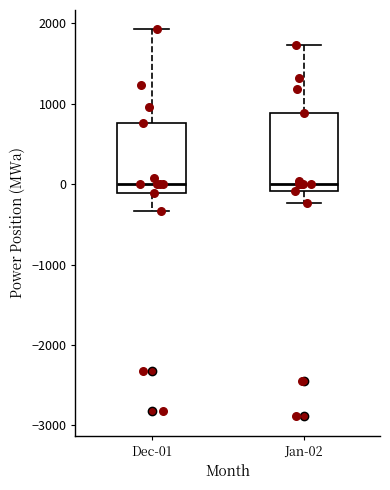

Where does the upper whisker of the box for Dec-01 end on the y-axis? The values are not printed on the chart, so give them approximately, as read against the axis.

1900